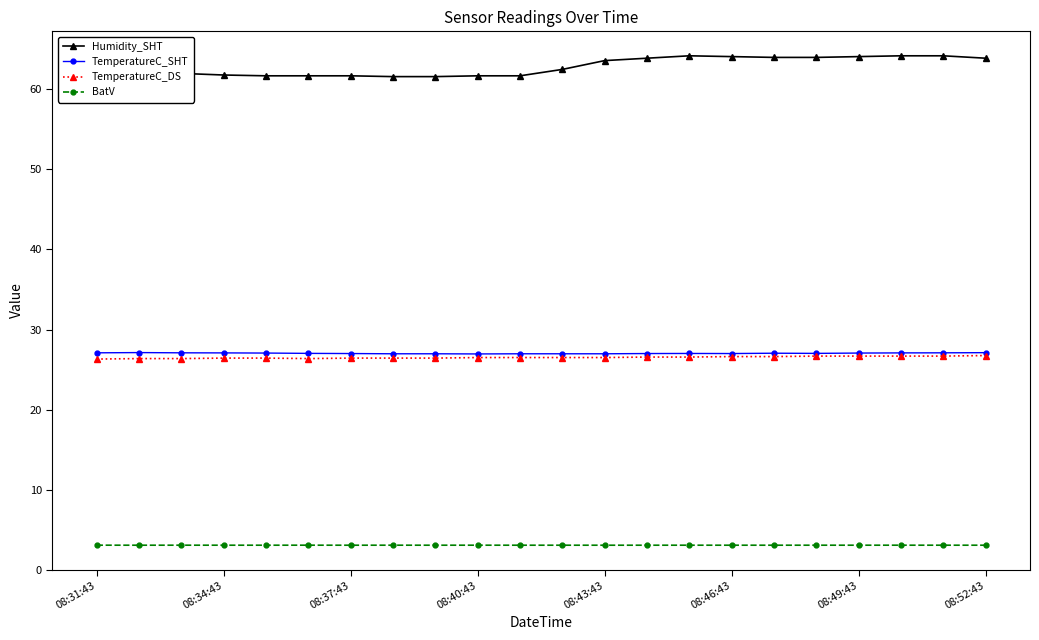

True or false: Humidity_SHT has more than 0 points higher than both neighbors.

True